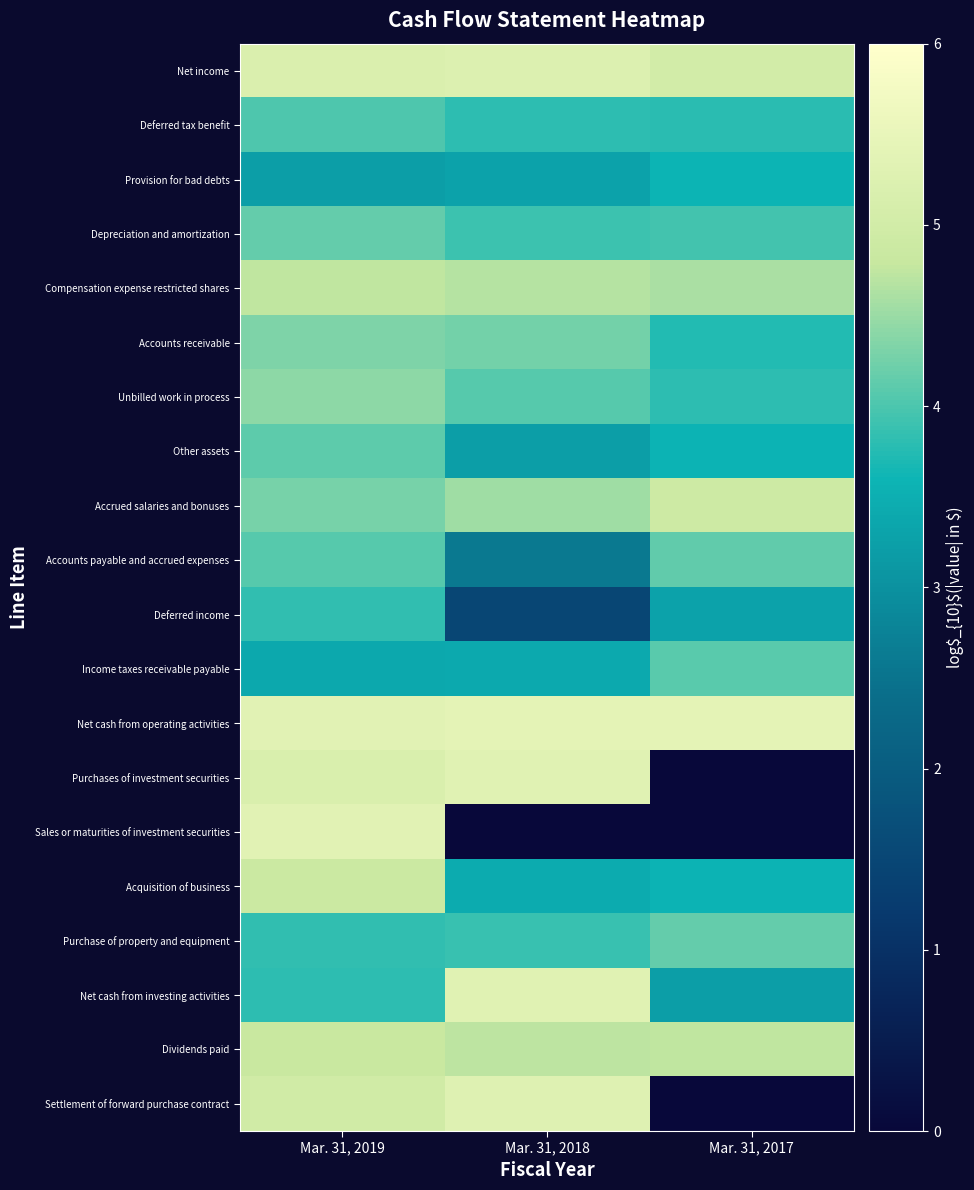

At which category is the sum across all series the highest?

Mar. 31, 2019